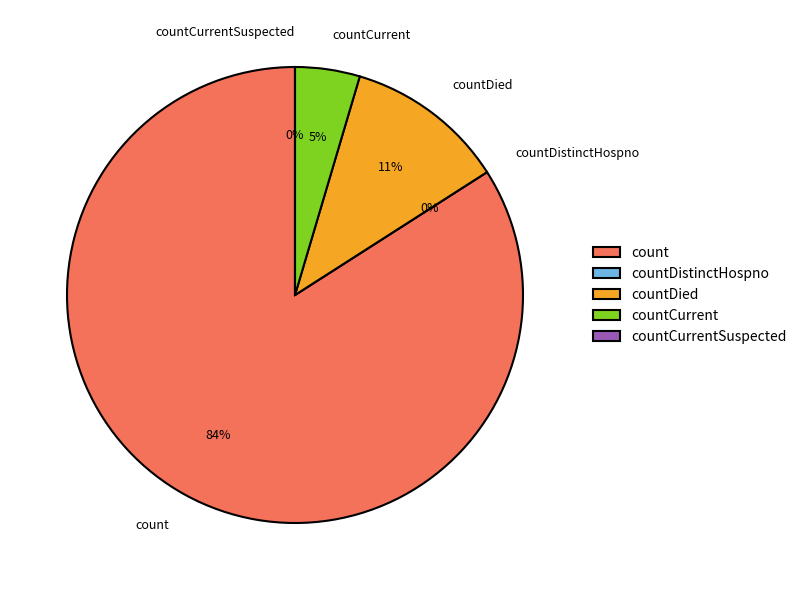

Which slice is the largest?

count